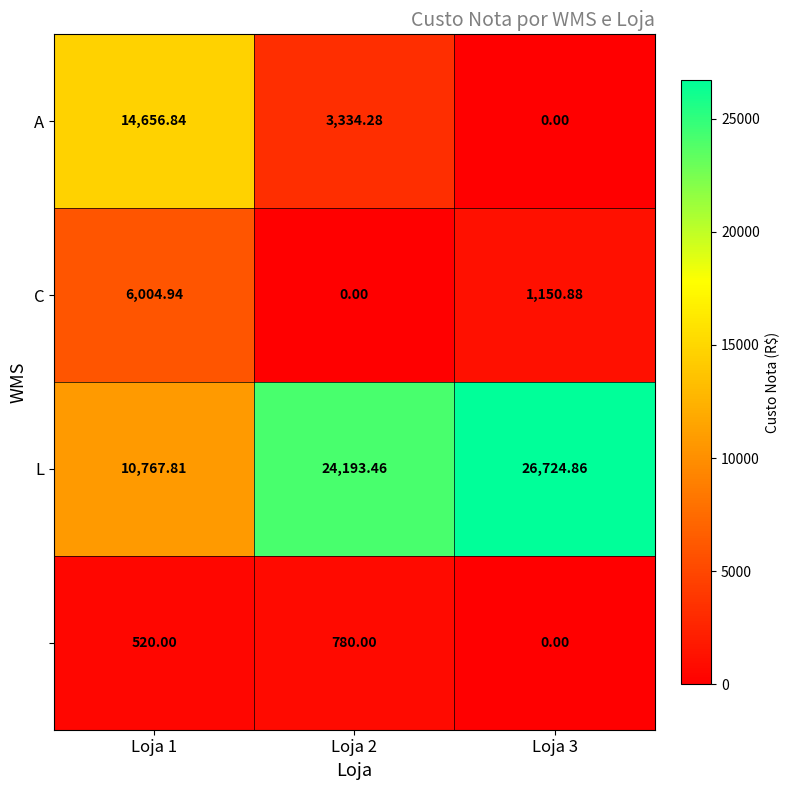

Which series has the largest total across all categories?

L